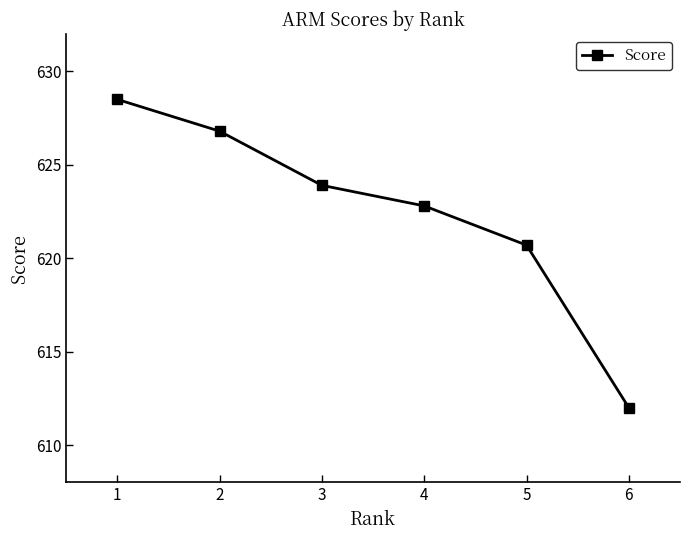

The value at 4 is 622.8. True or false?

True